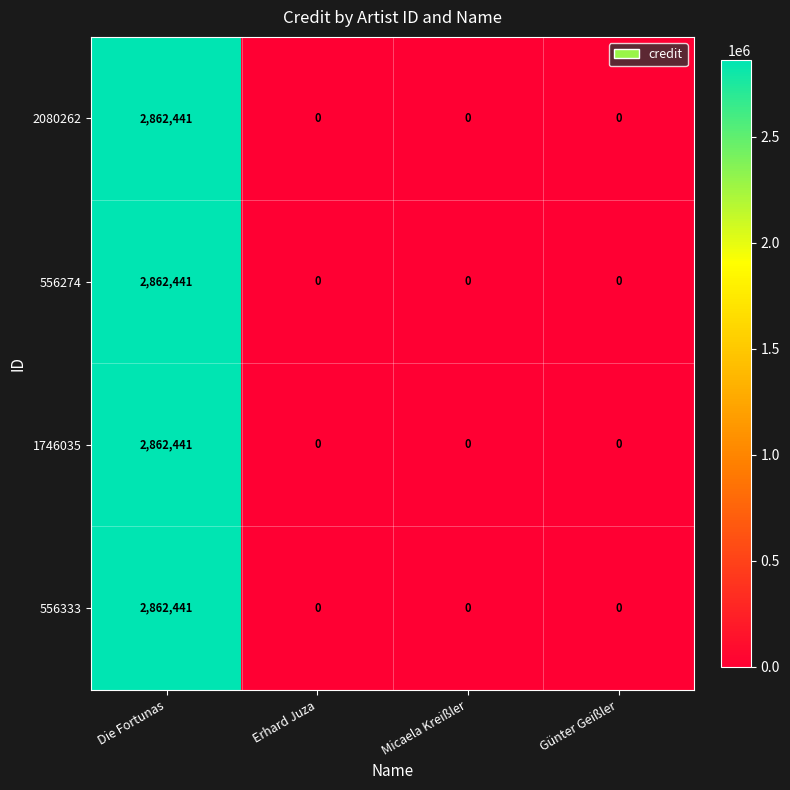

Is it true that 556274 equals 0 at Günter Geißler?

True